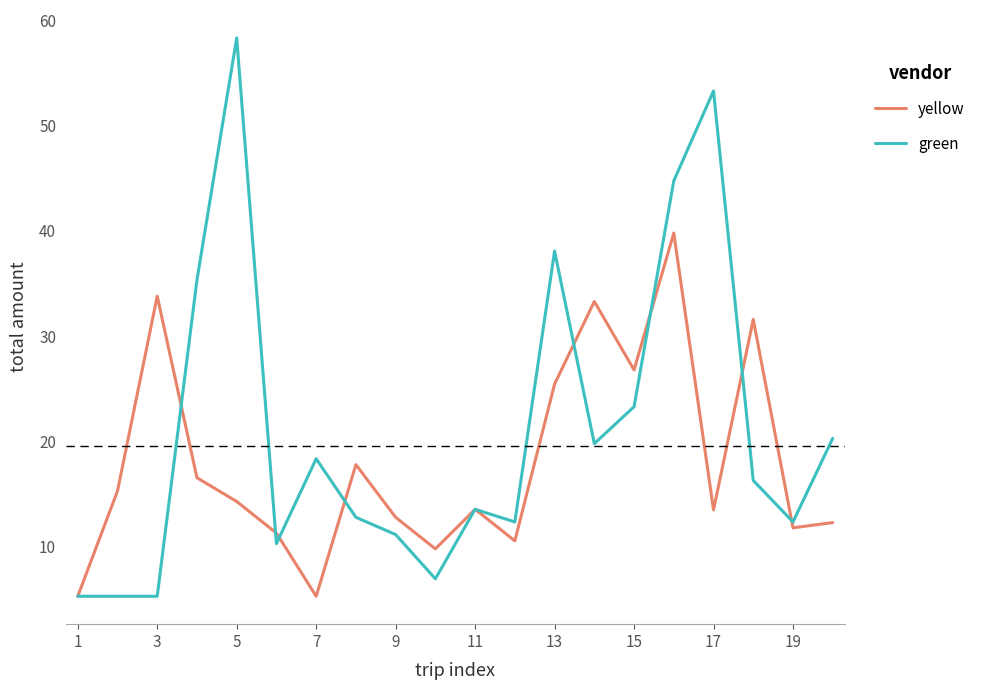

Which series has the largest total across all categories?

green